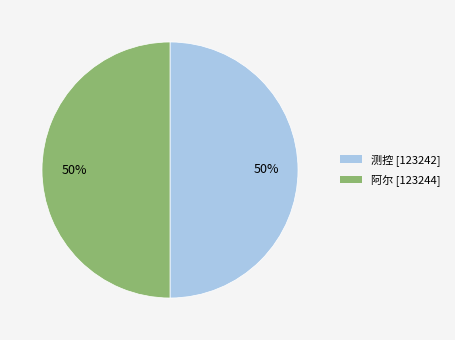

The 测控 slice represents 60% of the pie. True or false?

False